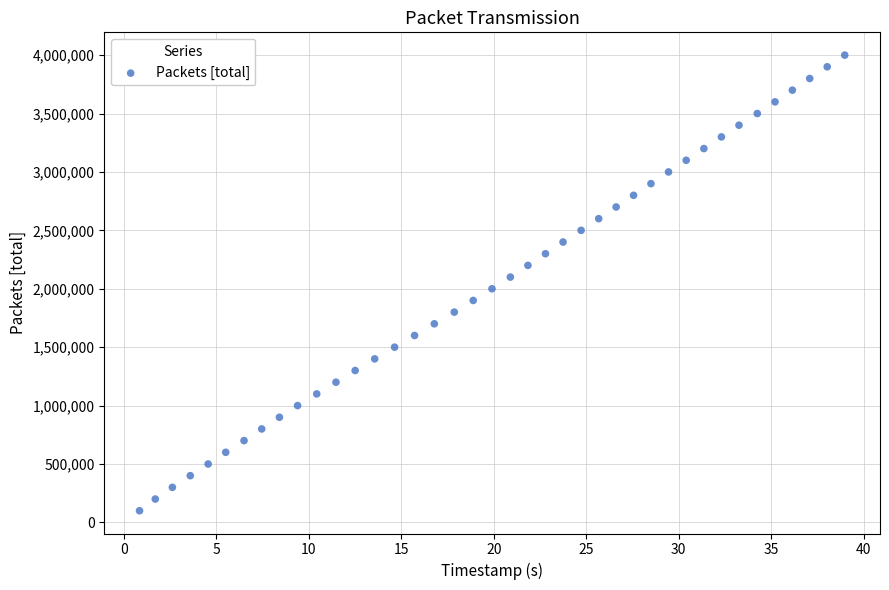

What is the range of Y values (max minus min)?

3900000